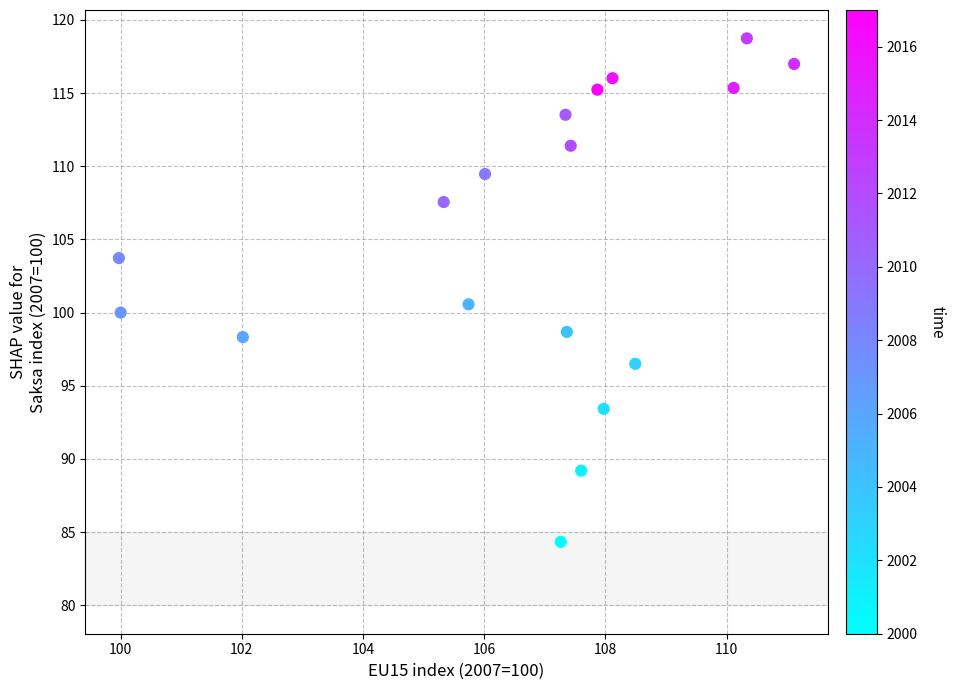

What Y value in the scatter plot is closest to 101?

100.6